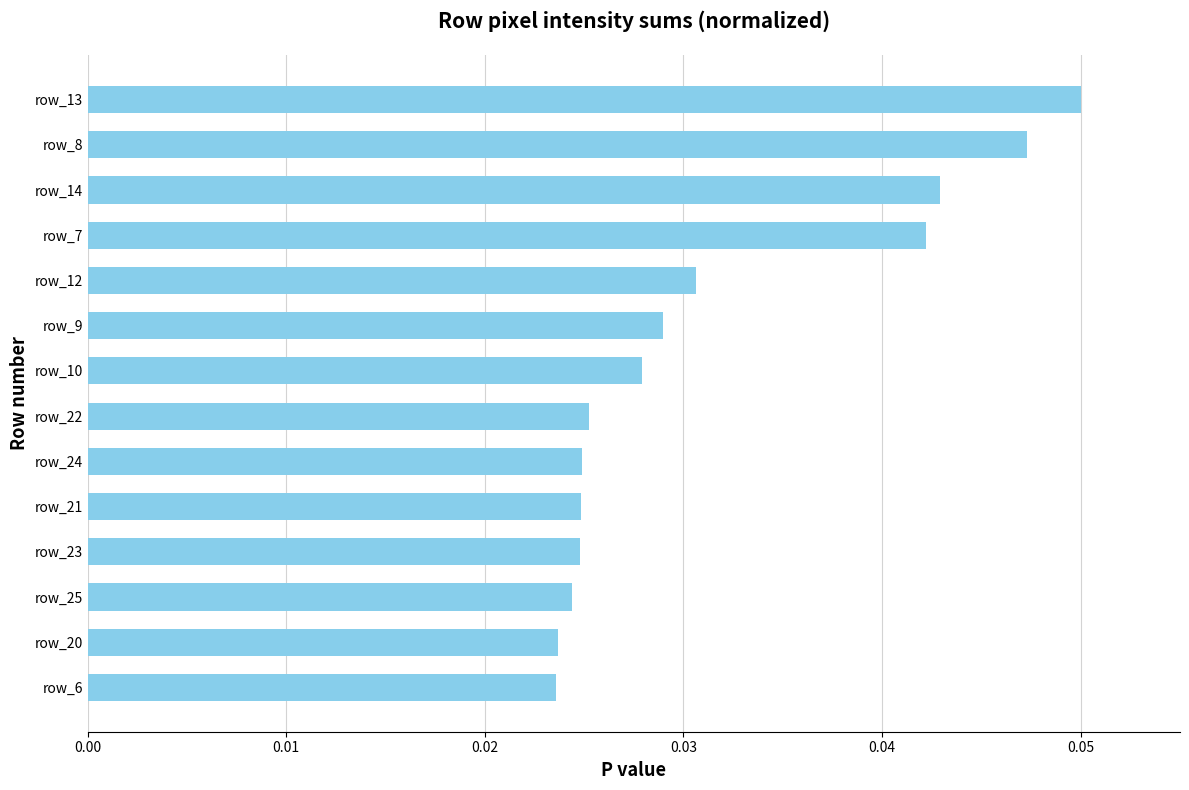

What is the sum of all values?

0.4